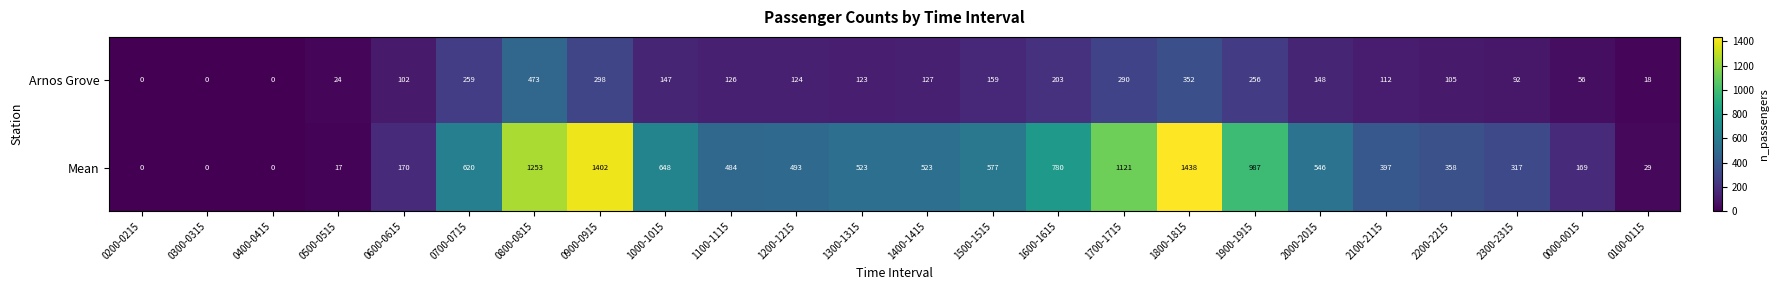

List the series in order of their overall mean, highest first.

Mean, Arnos Grove